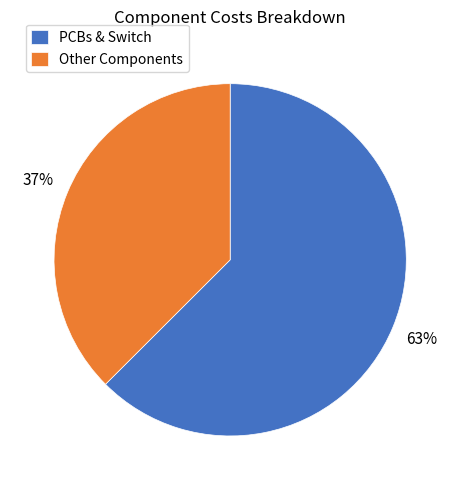

Which category accounts for the majority?

PCBs & Switch